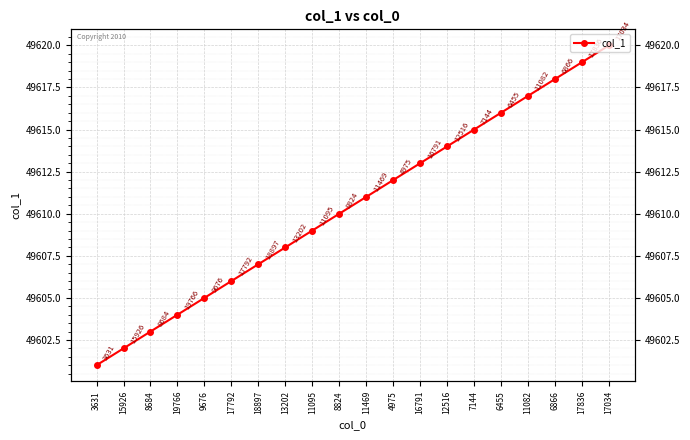

True or false: the data has more than 0 interior local peaks.

False